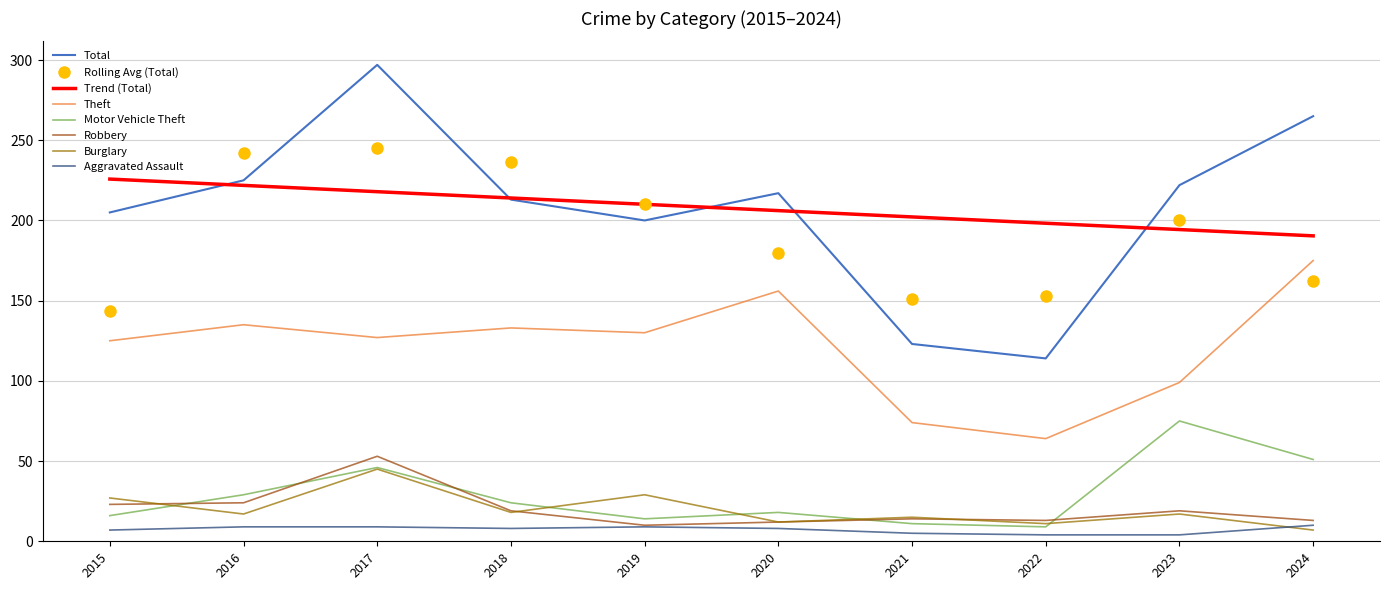

Which series has the widest spread of values?

Total